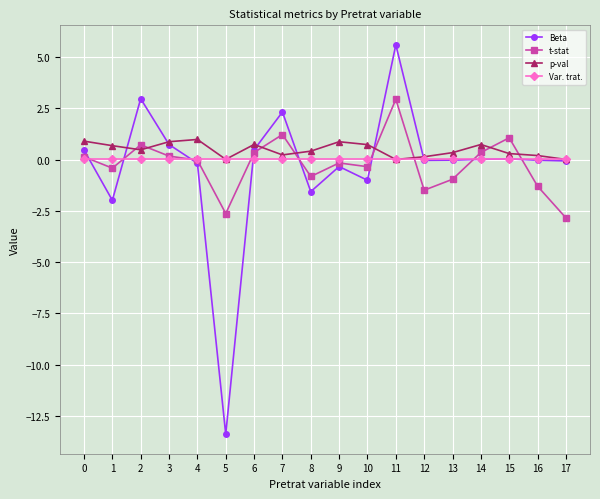

What is the average value of the t-stat series?

-0.2